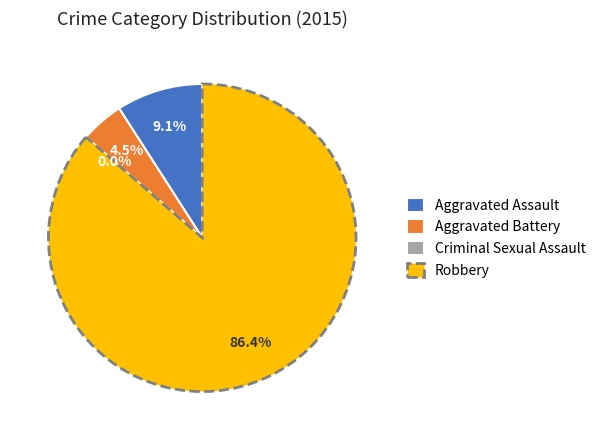

Do Aggravated Assault and Criminal Sexual Assault together represent more than half of the pie?

No